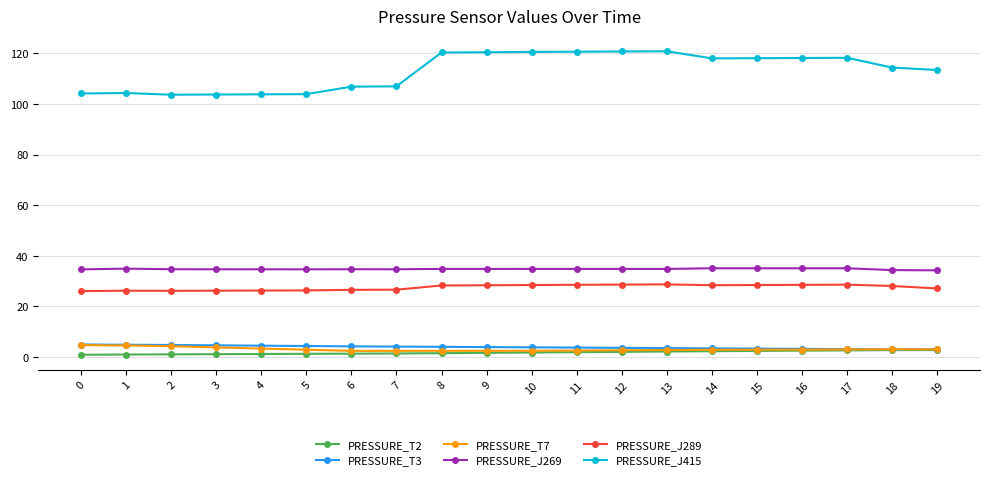

Is it true that PRESSURE_J415 equals 74.4 at 8?

False